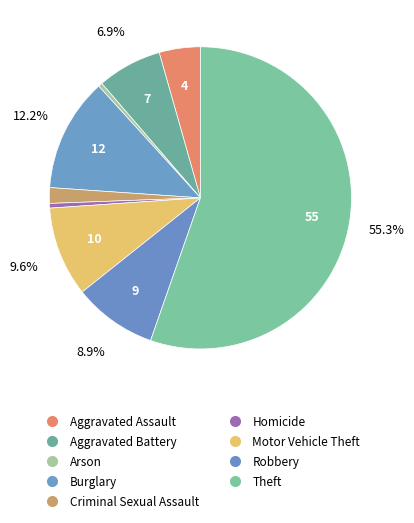

How many slices are in this pie chart?

9